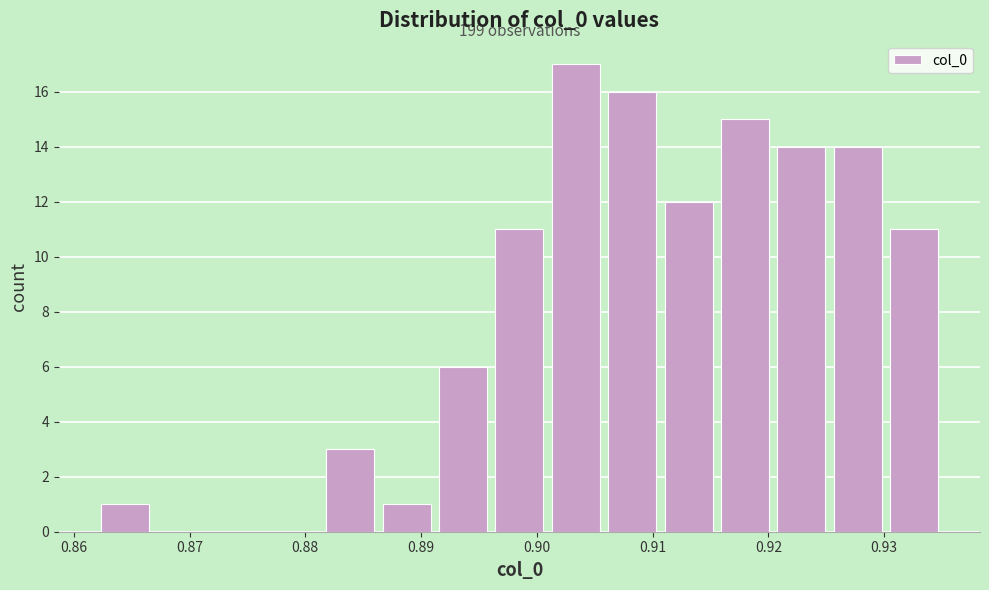

Which range on the x-axis has the tallest bar?

0.901 to 0.906